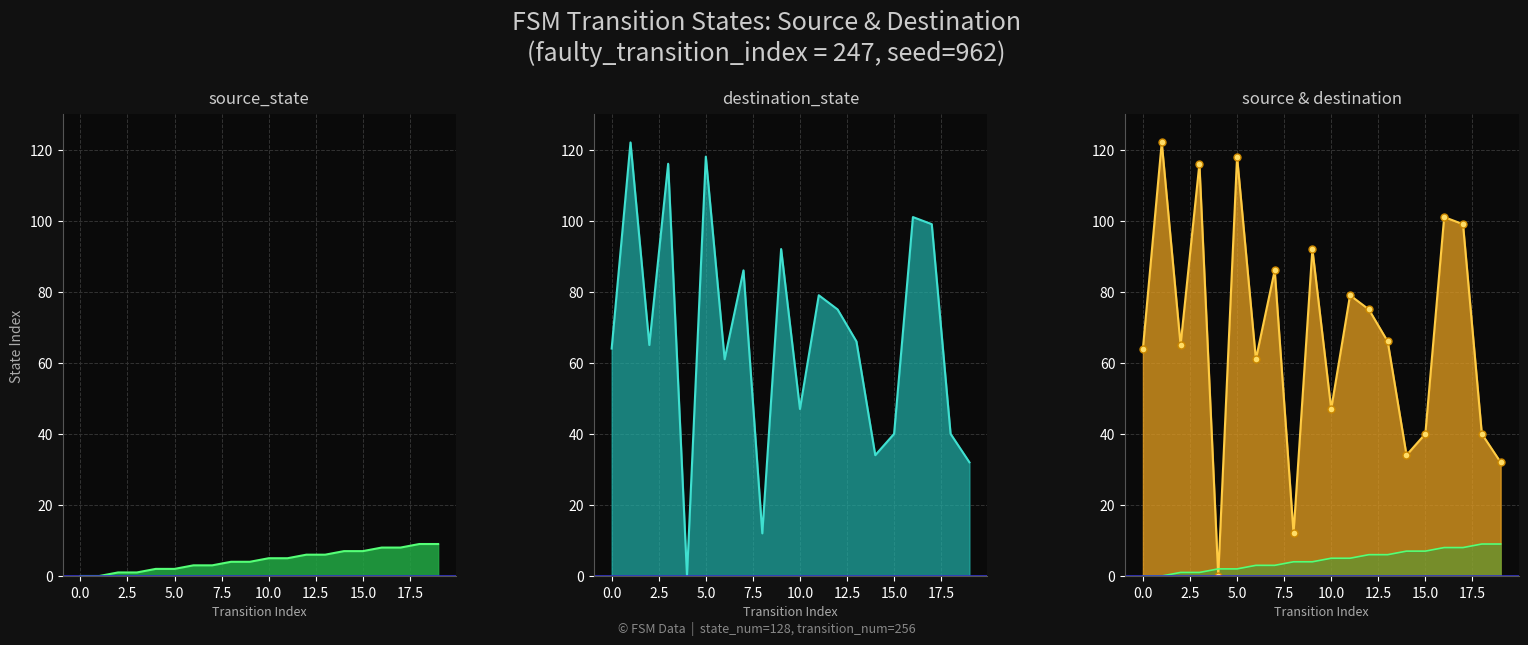

What is the average value of the source_state series?

4